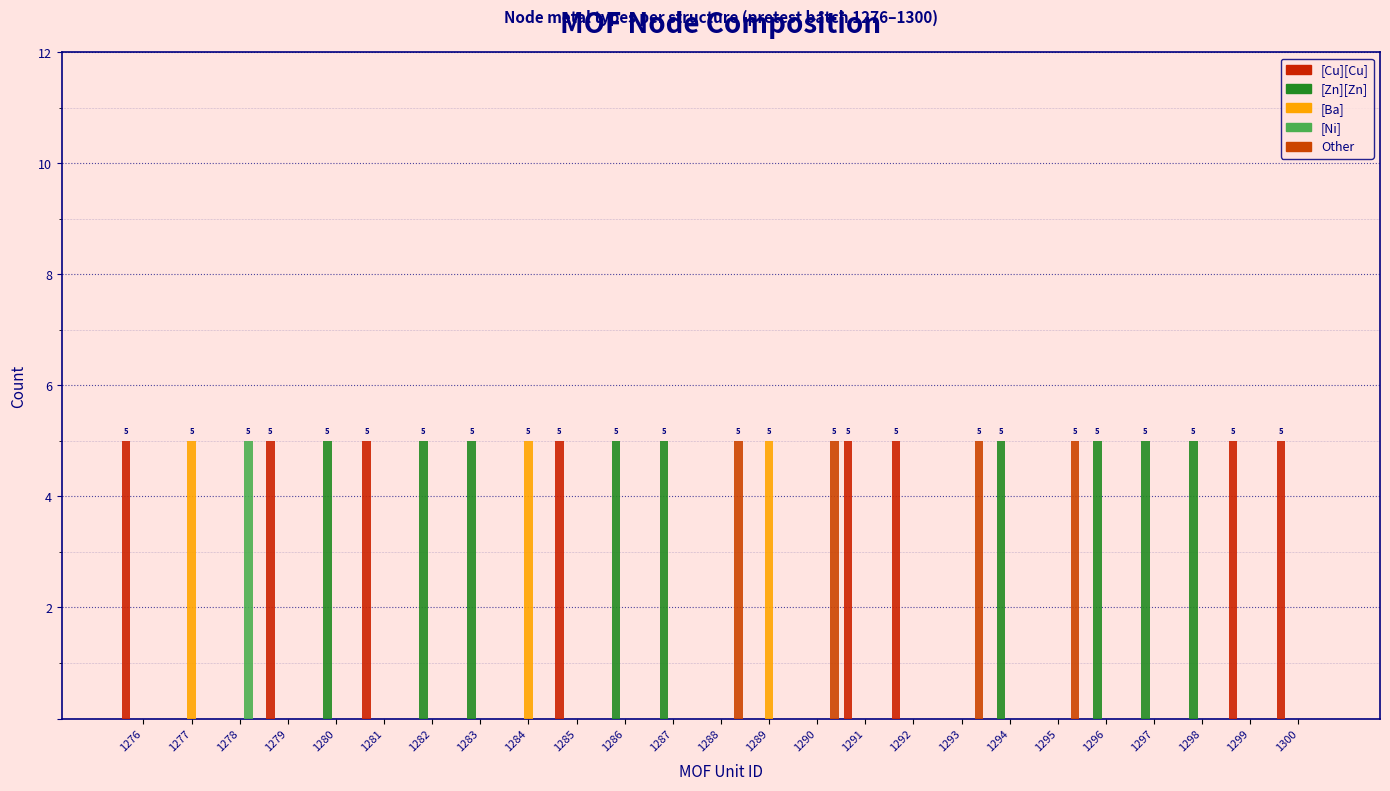

How many categories are shown in the chart?

25